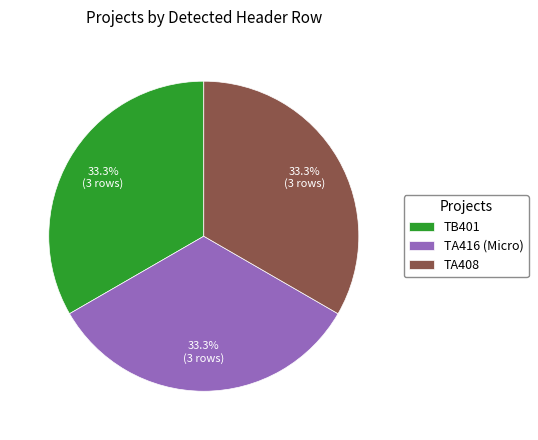

To the nearest percent, what is the average slice percentage?

33%